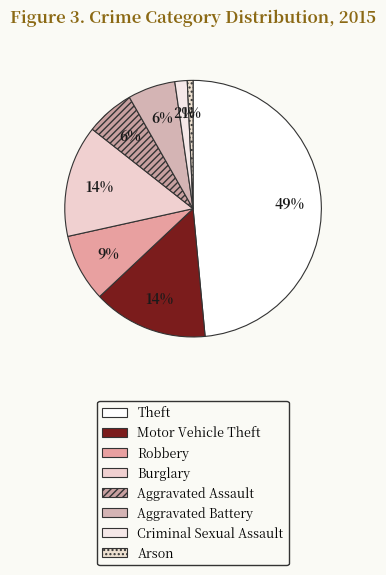

How many segments does this pie chart have?

8